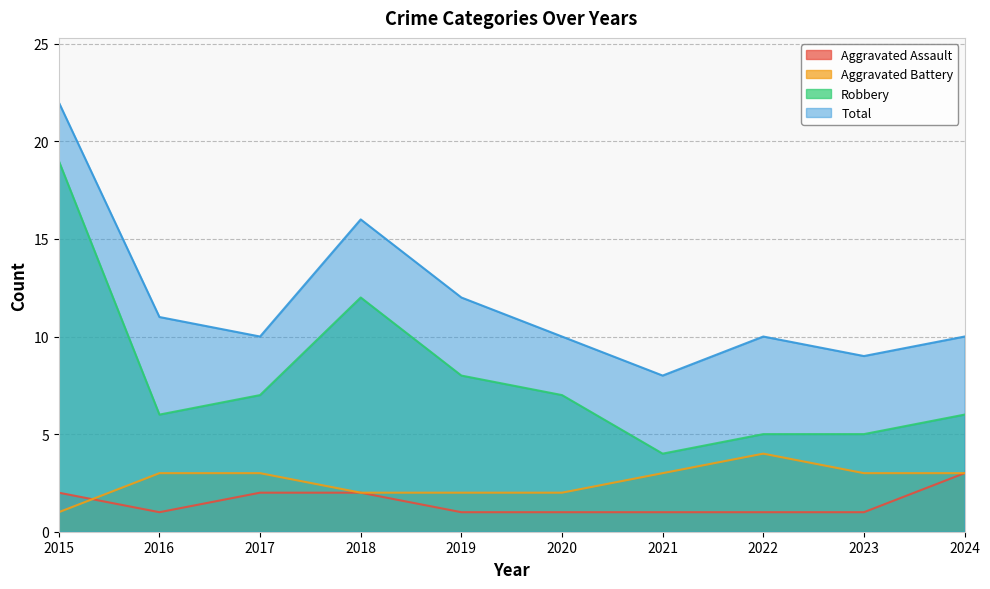

At 2022, list the series in order from largest to smallest.

Total, Robbery, Aggravated Battery, Aggravated Assault